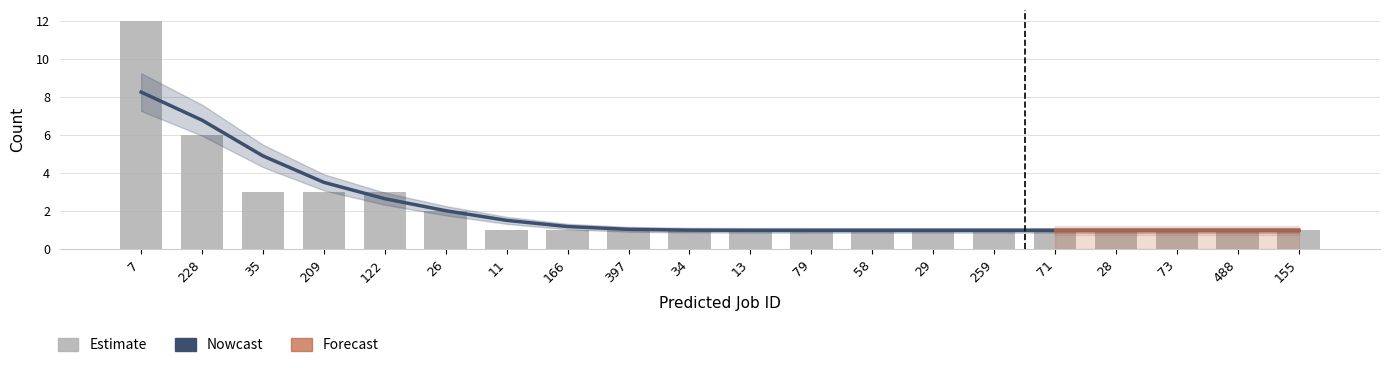

How many categories are shown in the chart?

20